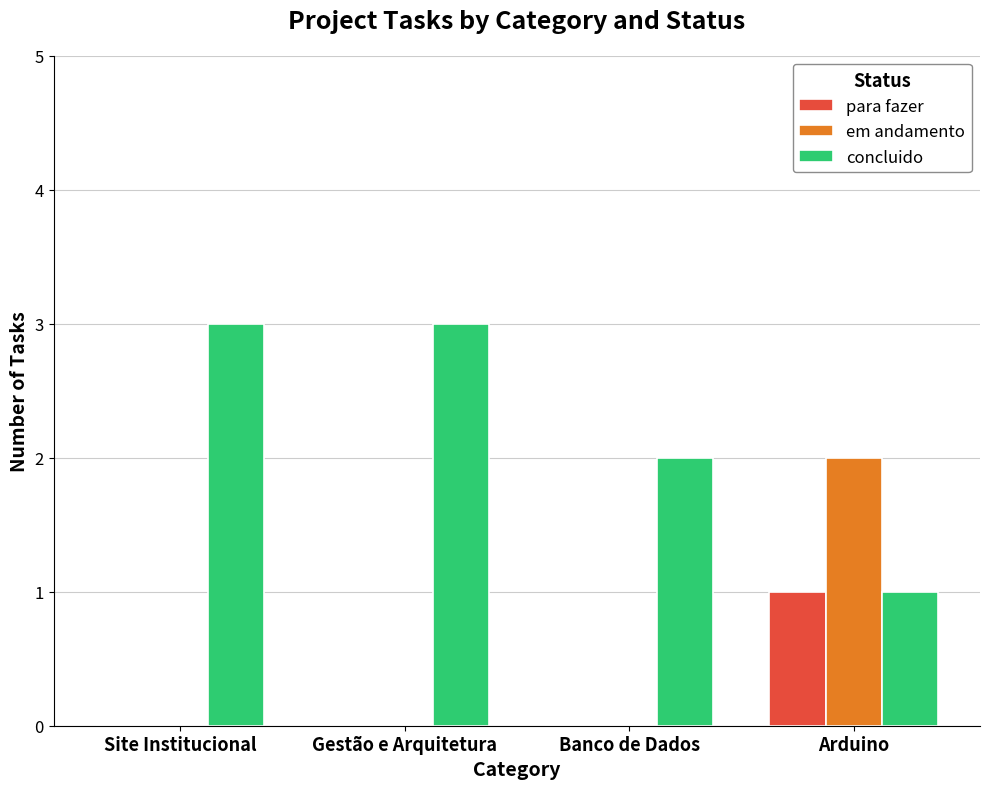

Which series changed the most between Site Institucional and Banco de Dados?

concluido